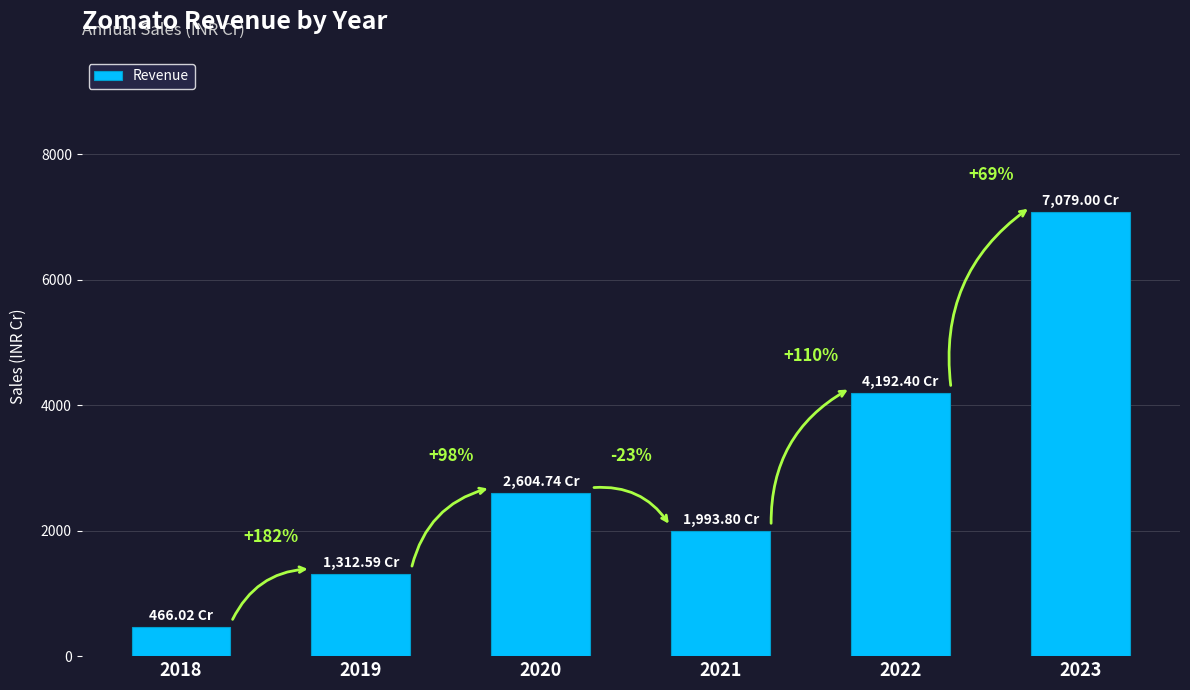

Between 2021 and 2018, which is larger?

2021